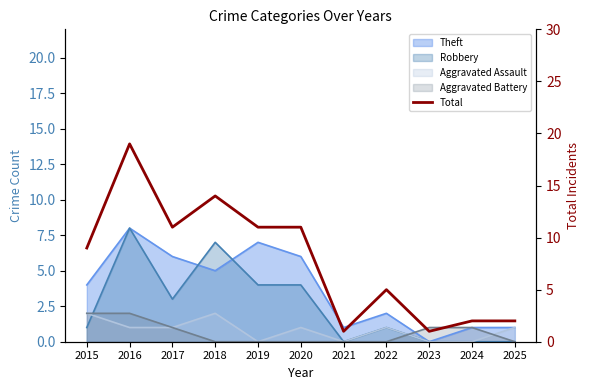

What is the difference between the maximum and minimum values?

18